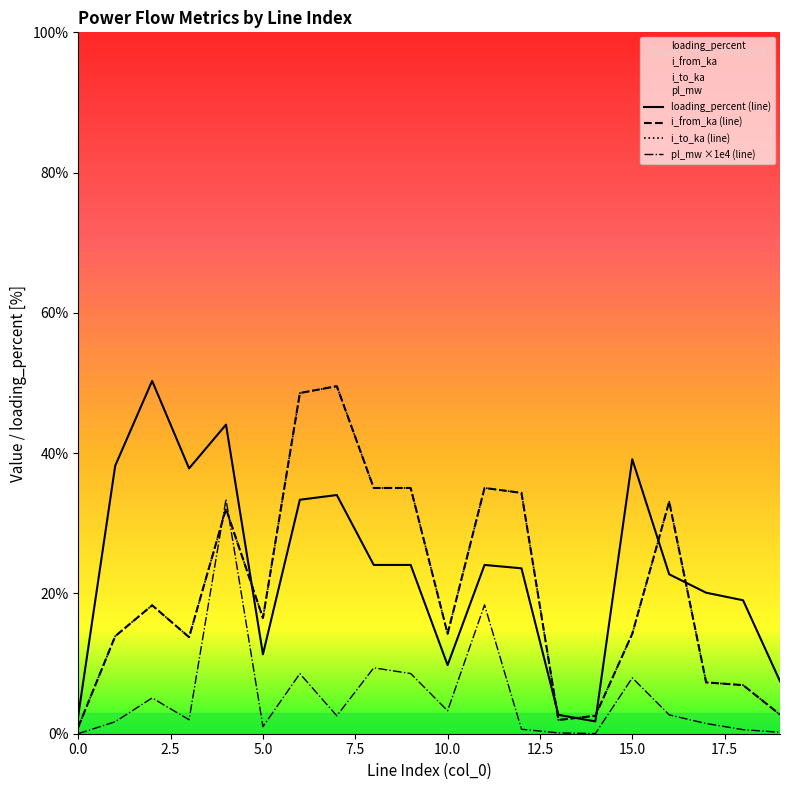

True or false: i_to_ka has more than 1 points higher than both neighbors.

True